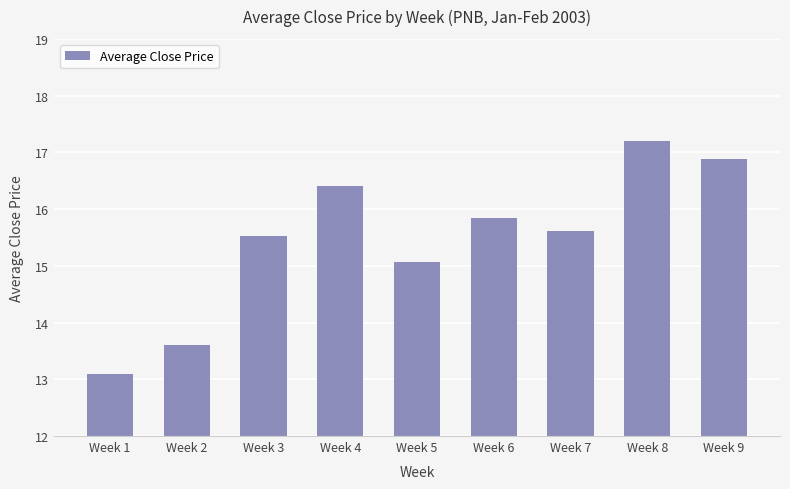

What is the greatest value displayed?

17.2